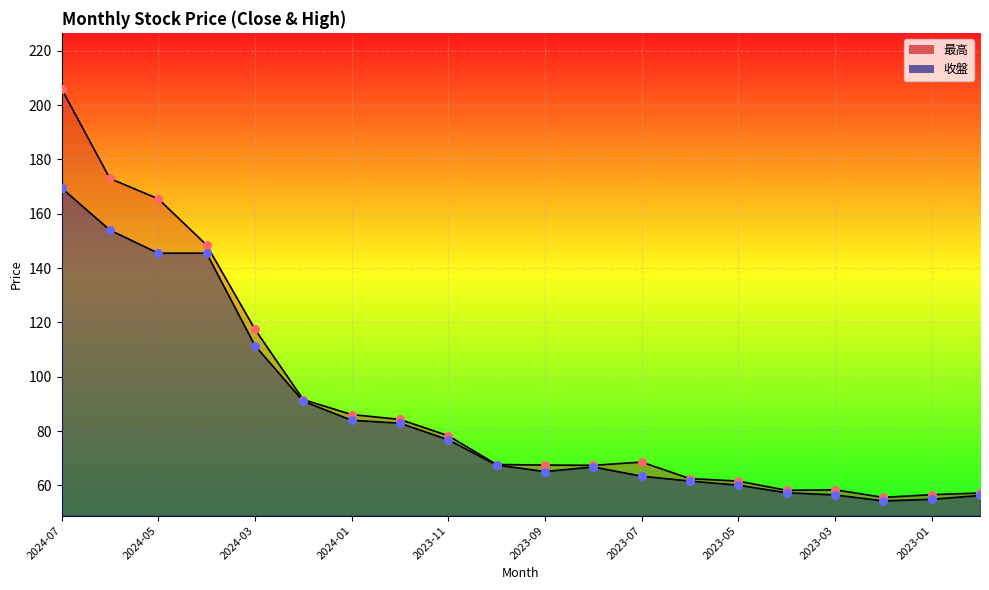

Which series reaches the minimum Y coordinate?

收盤